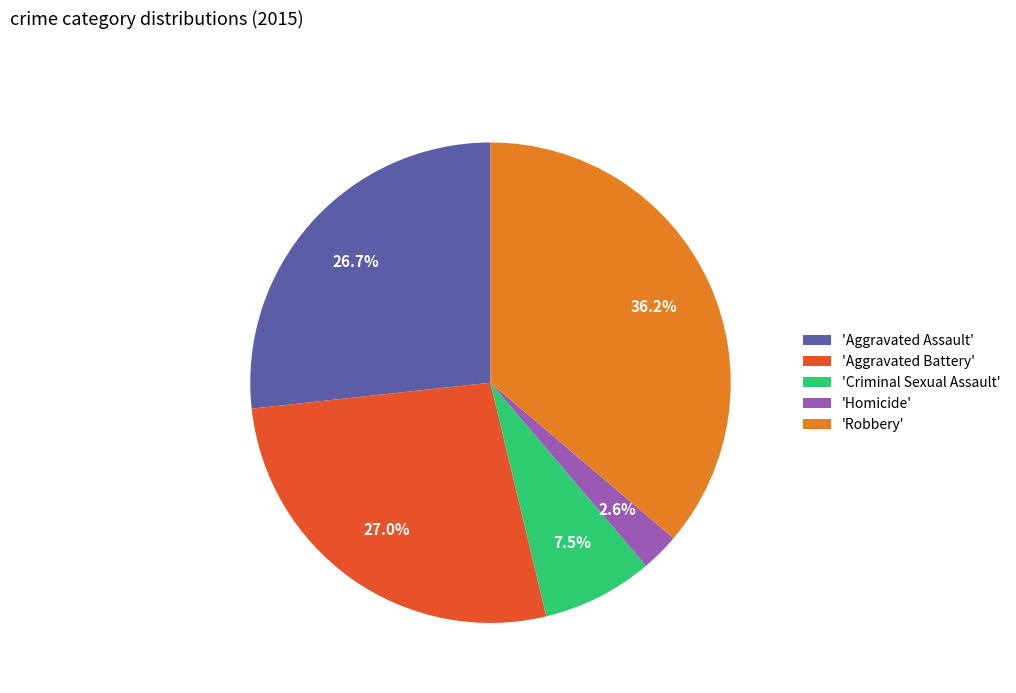

Does any single category account for the majority?

No